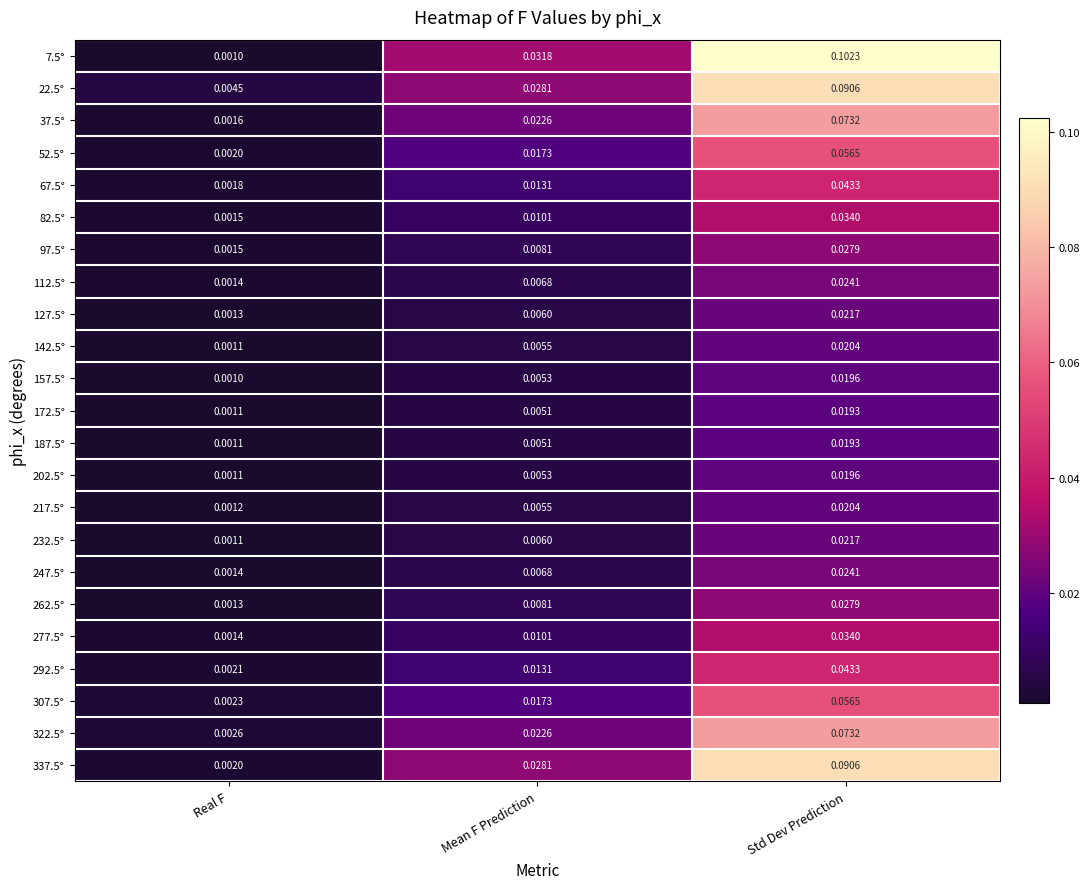

At which category is the sum across all series the highest?

Std Dev Prediction